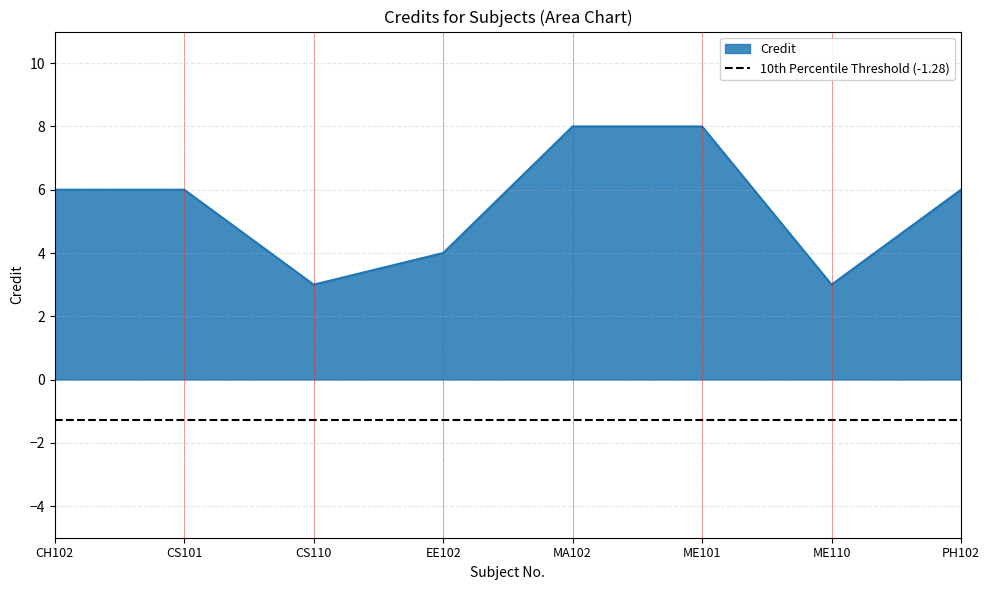

How many distinct data groups are displayed?

1